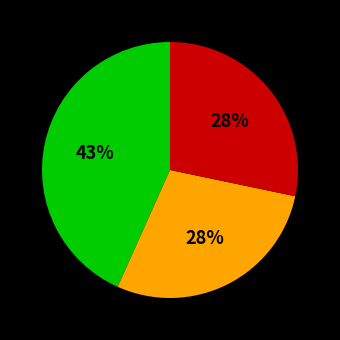

Is there a majority slice in this chart?

No